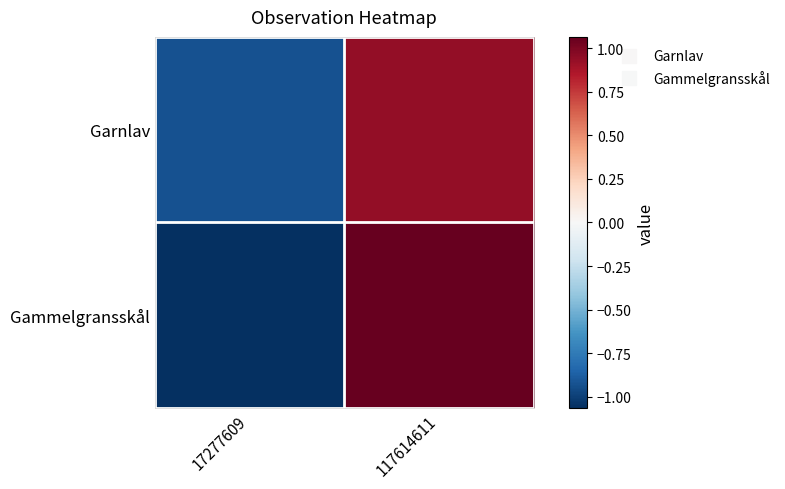

Reading left to right, what are all the values shown in this chart?

Garnlav: 17277609=-0.9	117614611=0.9
Gammelgransskål: 17277609=-1.1	117614611=1.1